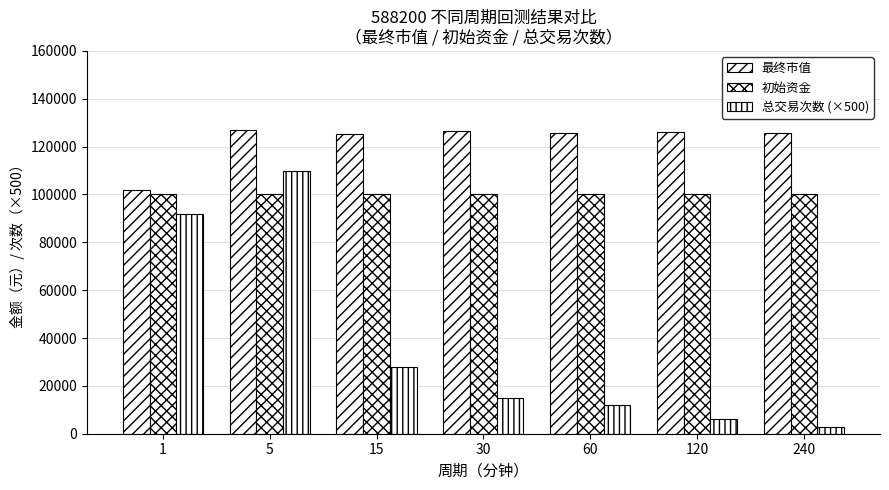

Which series changed the most between 1 and 30?

总交易次数 (×500)